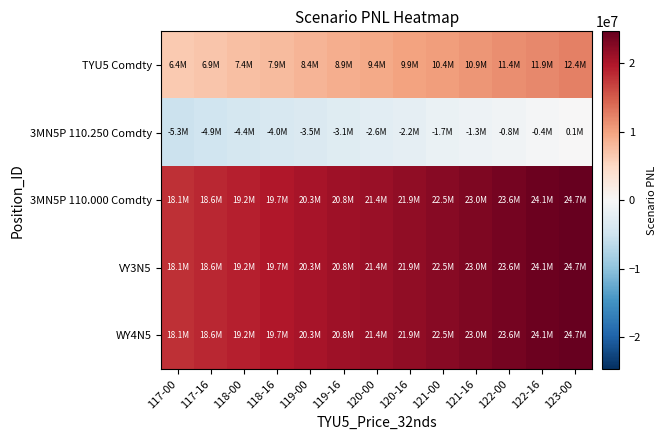

Reading left to right, what are all the values shown in this chart?

TYU5 Comdty: 117-00=6375000	117-16=6875000	118-00=7375000	118-16=7875000	119-00=8375000	119-16=8875000	120-00=9375000	120-16=9875000	121-00=10375000	121-16=10875000	122-00=11375000	122-16=11875000	123-00=12375000
3MN5P 110.250 Comdty: 117-00=-5318750	117-16=-4868750	118-00=-4418750	118-16=-3968750	119-00=-3518750	119-16=-3068750	120-00=-2618750	120-16=-2168750	121-00=-1718750	121-16=-1268750	122-00=-818750	122-16=-368750	123-00=81250
3MN5P 110.000 Comdty: 117-00=18075000	117-16=18625000	118-00=19175000	118-16=19725000	119-00=20275000	119-16=20825000	120-00=21375000	120-16=21925000	121-00=22475000	121-16=23025000	122-00=23575000	122-16=24125000	123-00=24675000
VY3N5: 117-00=18075000	117-16=18625000	118-00=19175000	118-16=19725000	119-00=20275000	119-16=20825000	120-00=21375000	120-16=21925000	121-00=22475000	121-16=23025000	122-00=23575000	122-16=24125000	123-00=24675000
WY4N5: 117-00=18075000	117-16=18625000	118-00=19175000	118-16=19725000	119-00=20275000	119-16=20825000	120-00=21375000	120-16=21925000	121-00=22475000	121-16=23025000	122-00=23575000	122-16=24125000	123-00=24675000